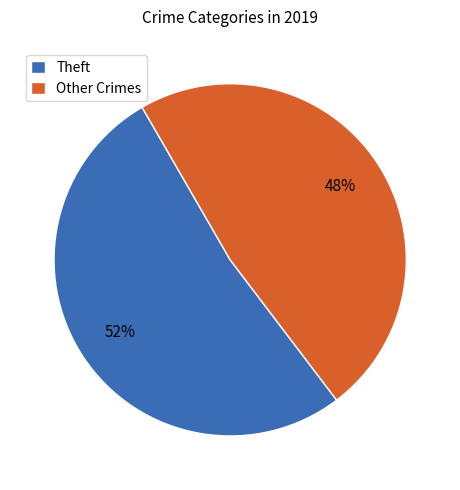

To the nearest percent, what is the combined percentage of Other Crimes and Theft?

100%